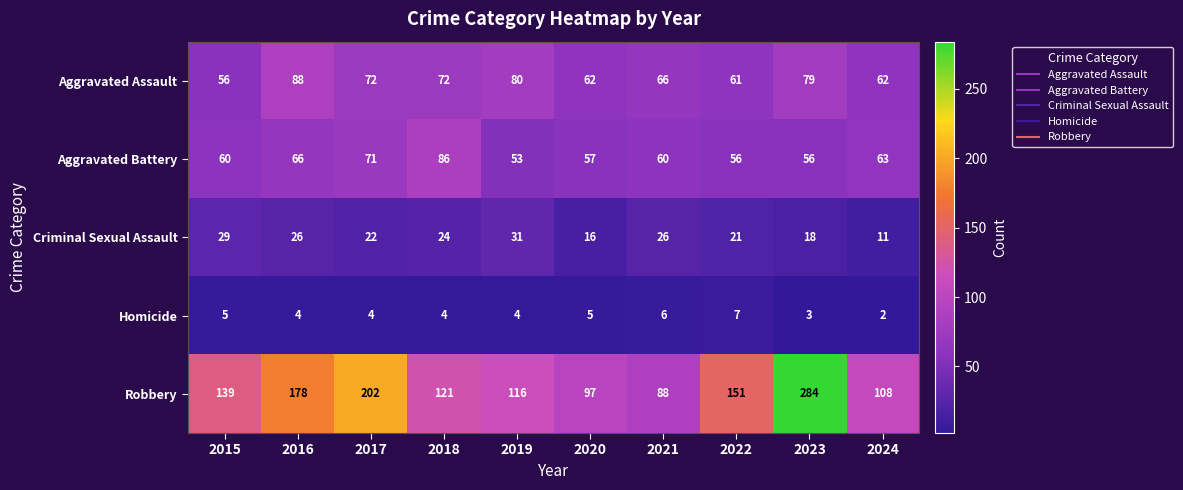

What is the difference between the Robbery values at 2017 and 2019?

86